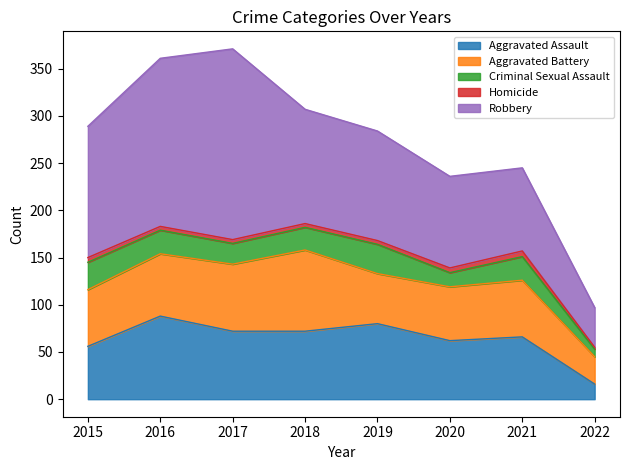

What is the approximate value of Criminal Sexual Assault at 2022?

8